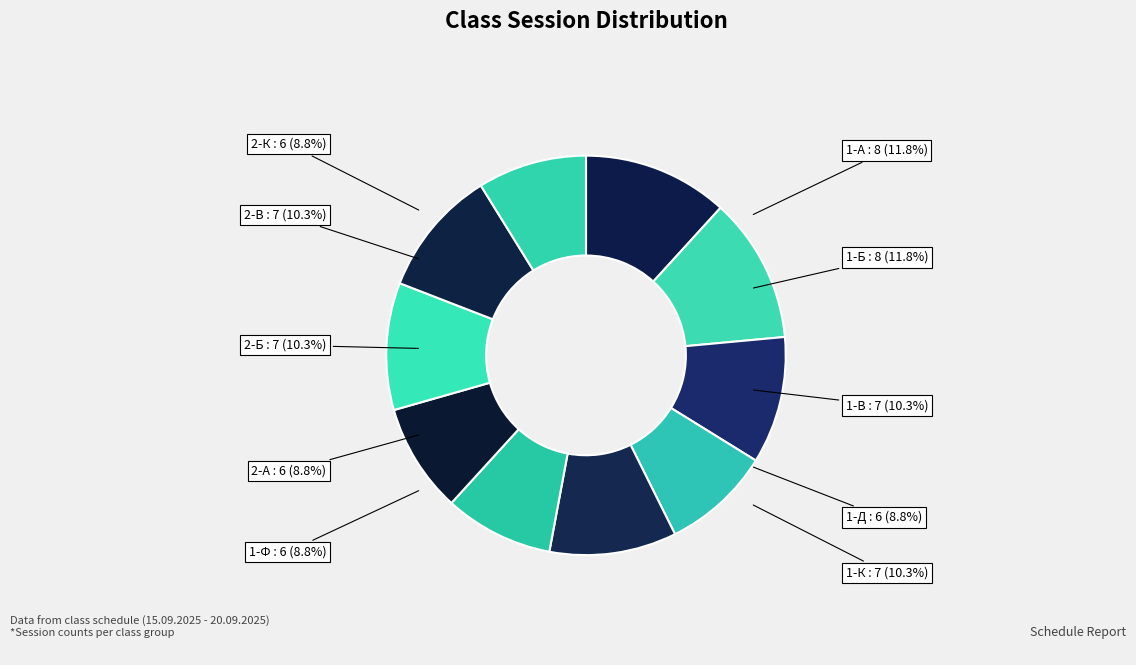

What is the smallest slice in the pie chart?

1-Д